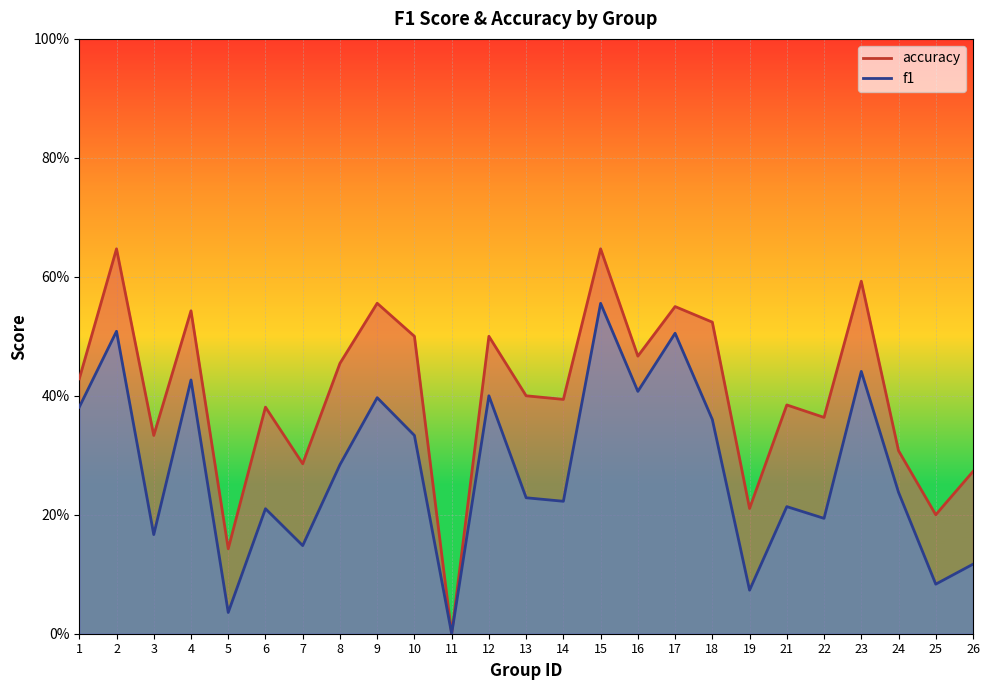

Is the value of f1 at 3 greater than the value of accuracy at 22?

No